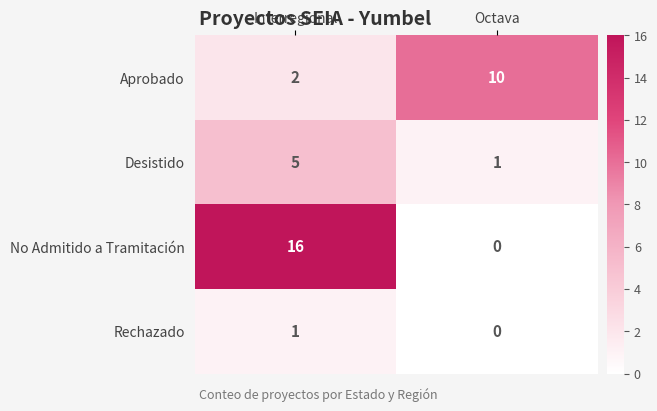

True or false: Rechazado has a value of 0 at Octava.

True